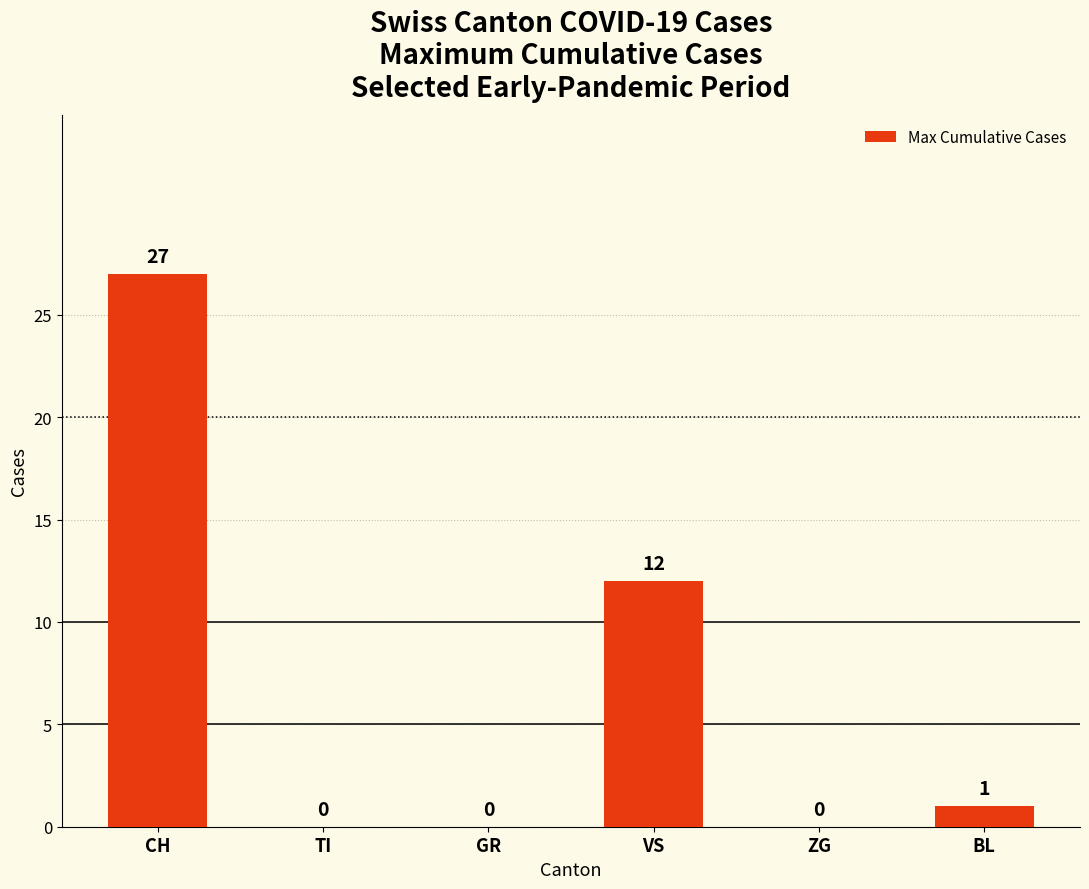

How many positive values are there?

3